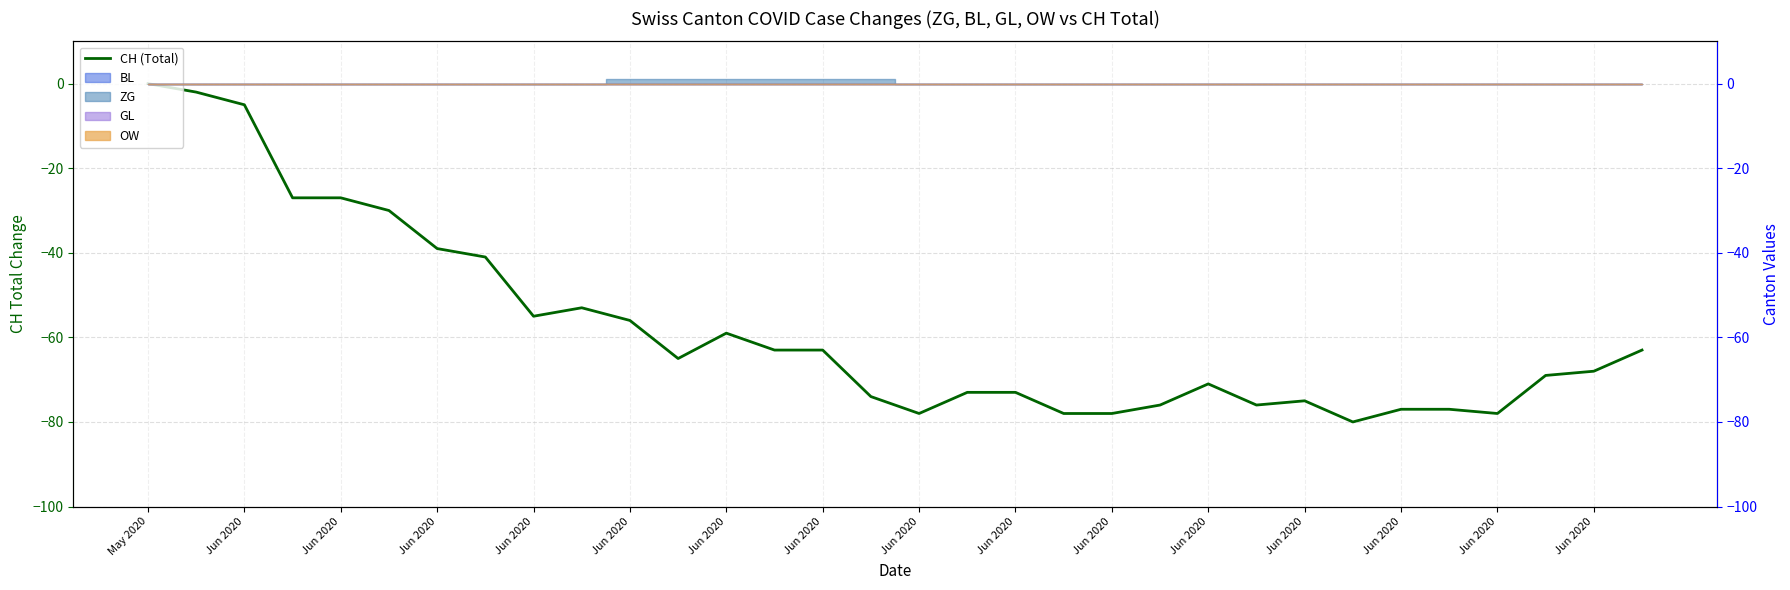

Is it true that the value at Jun 2020 is -41?

True